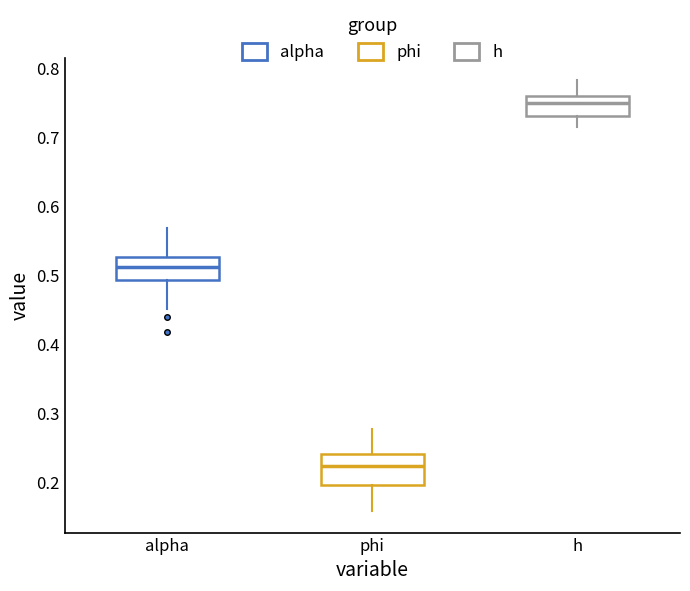

Reading left to right, transcribe this box plot: for each box, give where its median line is, the range the box spans, and where its two whiskers end, as read against the y-axis. The values are not printed on the chart, so give them approximately, as read against the axis.

alpha: median 0.51, box 0.49 to 0.53, whiskers 0.45 to 0.57
phi: median 0.22, box 0.20 to 0.24, whiskers 0.16 to 0.28
h: median 0.75, box 0.73 to 0.76, whiskers 0.71 to 0.78